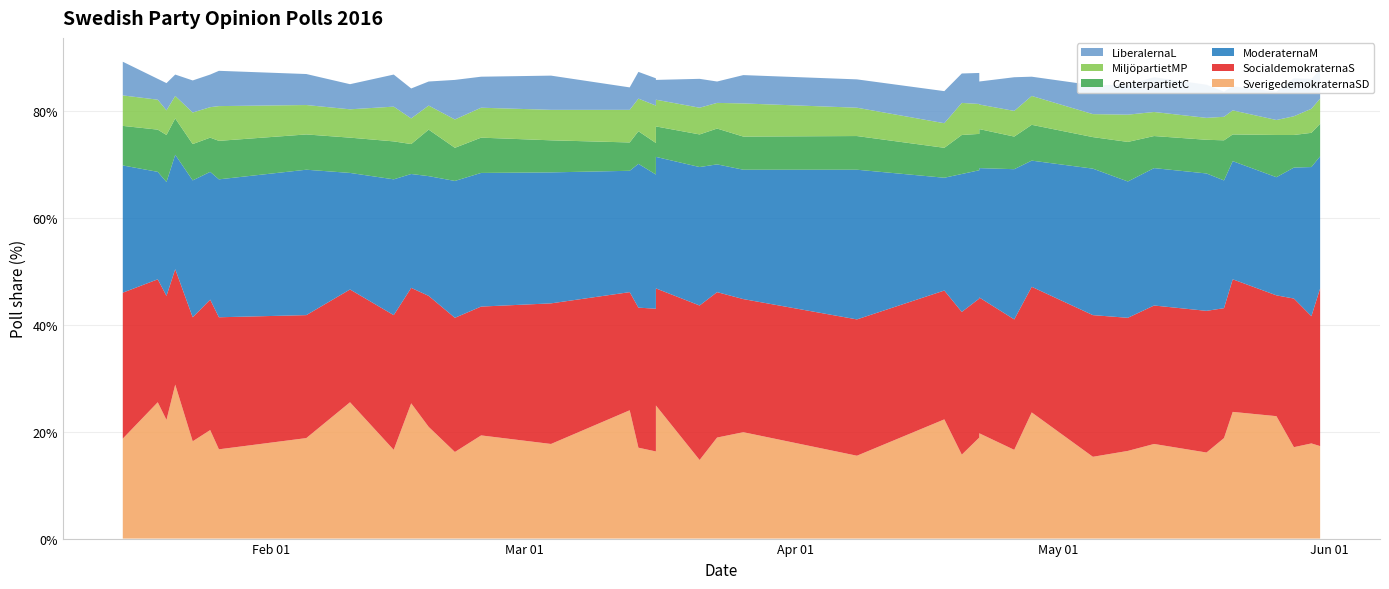

Reading left to right, list all the values displayed in this chart.

SverigedemokraternaSD: 18.7	25.5	22.2	28.8	18.2	20.3	16.7	18.8	25.5	16.6	25.3	20.9	16.2	19.3	17.7	24.0	17.0	16.3	24.9	14.7	18.9	19.9	15.5	22.3	15.7	18.9	19.7	16.6	23.6	15.3	16.4	17.7	16.1	18.8	23.7	22.9	17.1	17.8	17.3
SocialdemokraternaS: 27.3	23.0	23.2	21.6	23.2	24.4	24.7	23.0	21.1	25.2	21.6	24.5	25.1	24.1	26.3	22.1	26.2	26.7	21.9	28.9	27.2	24.9	25.5	24.1	26.7	26.0	25.4	24.4	23.5	26.5	24.9	25.9	26.5	24.3	24.8	22.6	27.8	23.8	29.5
ModeraternaM: 23.8	20.1	21.3	21.4	25.6	23.9	25.8	27.2	21.8	25.4	21.3	22.4	25.6	25.0	24.5	22.7	26.9	25.1	24.6	25.9	23.9	24.2	28.0	21.1	25.8	24.0	24.2	28.1	23.6	27.4	25.5	25.7	25.7	23.9	22.1	22.1	24.5	27.9	24.7
CenterpartietC: 7.4	7.9	8.8	6.8	6.8	6.4	7.2	6.6	6.6	7.1	5.6	8.7	6.2	6.6	6.0	5.3	6.1	5.9	5.7	6.1	6.7	6.2	6.3	5.6	7.3	6.8	7.3	6.1	6.7	5.9	7.4	6.0	6.3	7.5	5.0	7.9	6.1	6.4	6.1
MiljöpartietMP: 5.7	5.6	4.6	4.2	5.9	5.7	6.5	5.5	5.3	6.5	4.8	4.5	5.3	5.6	5.7	6.1	6.1	7.0	5.0	5.0	4.8	6.2	5.3	4.6	6.0	5.6	4.6	4.8	5.4	4.3	5.1	4.5	4.1	4.4	4.5	2.8	3.5	4.5	4.7
LiberalernaL: 6.3	3.9	5.1	4.0	6.0	6.1	6.6	5.8	4.7	6.0	5.6	4.5	7.4	5.8	6.4	4.2	5.0	5.1	3.7	5.4	4.0	5.3	5.3	6.0	5.5	5.8	4.3	6.3	3.6	5.4	5.6	6.5	6.2	4.7	4.5	5.3	7.1	5.6	5.4